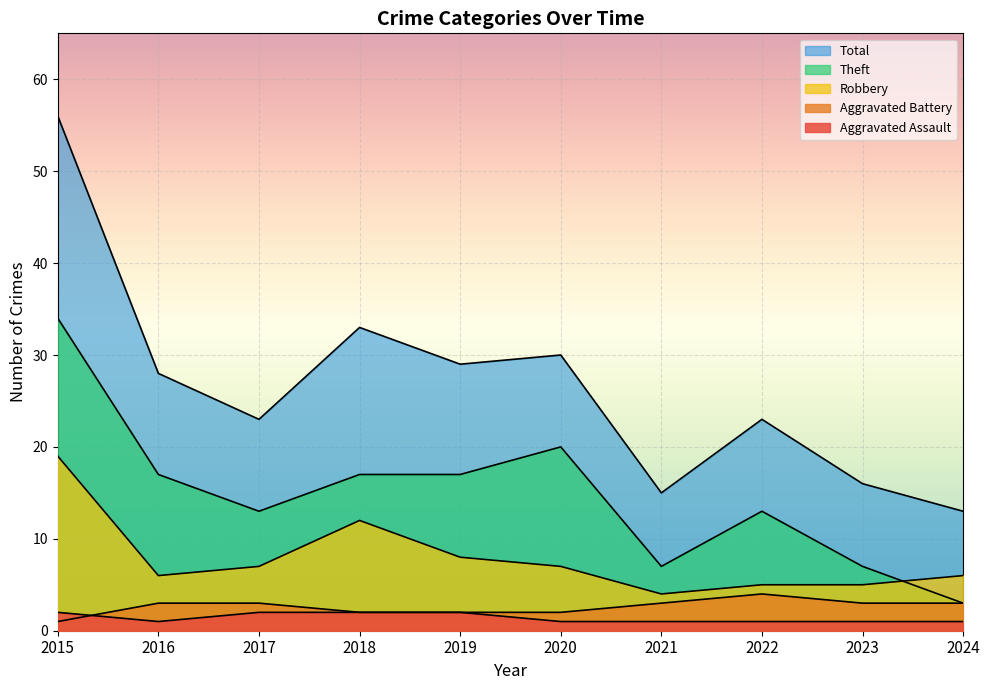

At how many categories does at least one series exceed 9?

10